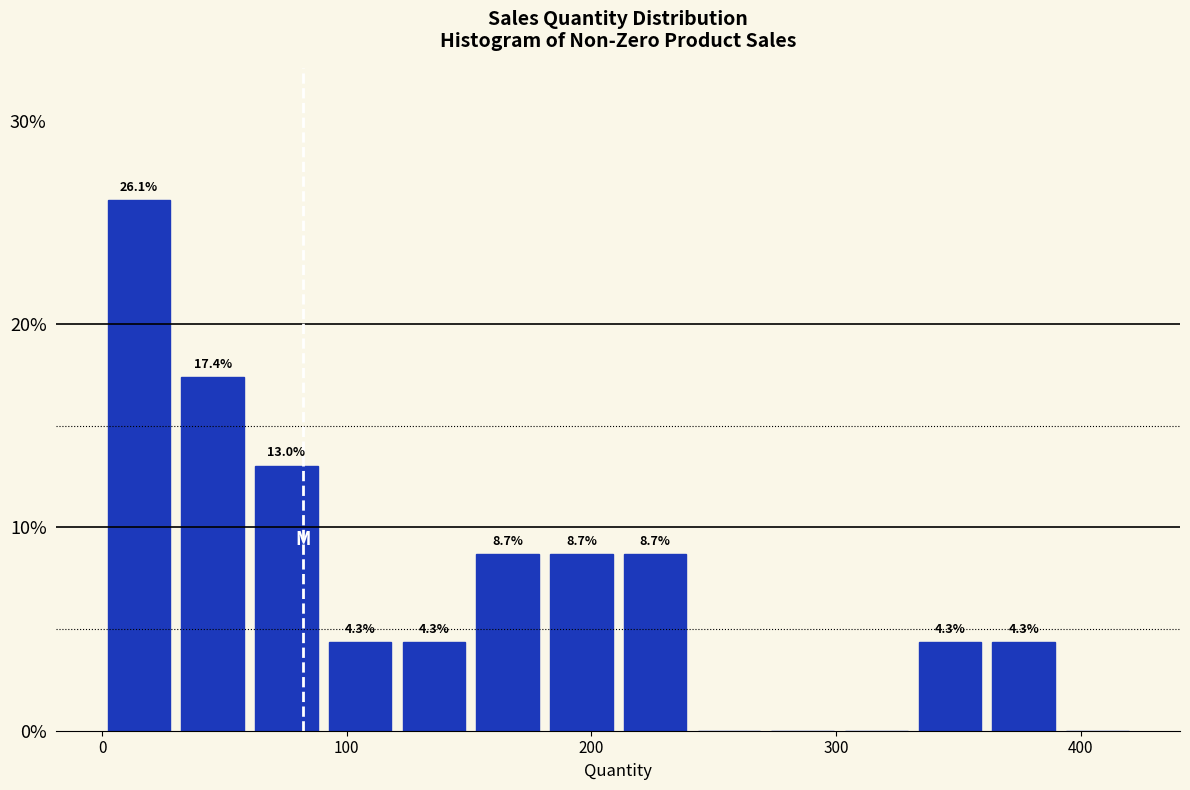

Read against the x-axis, roughly where is the centre of the tallest bar?

20